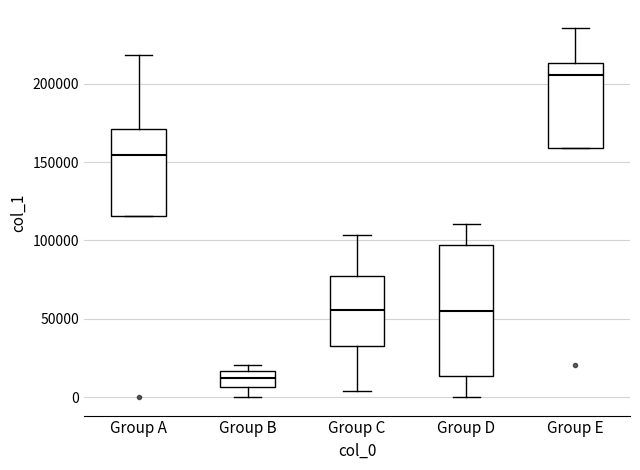

Reading left to right, read every box against the y-axis: the position of its median line, the range the box covers, and the ends of its whiskers. The values are not printed on the chart, so give them approximately, as read against the axis.

Group A: median 155000, box 115000 to 170000, whiskers 115000 to 220000
Group B: median 10000, box 5000 to 15000, whiskers 0 to 20000
Group C: median 55000, box 35000 to 75000, whiskers 5000 to 105000
Group D: median 55000, box 15000 to 95000, whiskers 0 to 110000
Group E: median 205000, box 160000 to 215000, whiskers 160000 to 235000